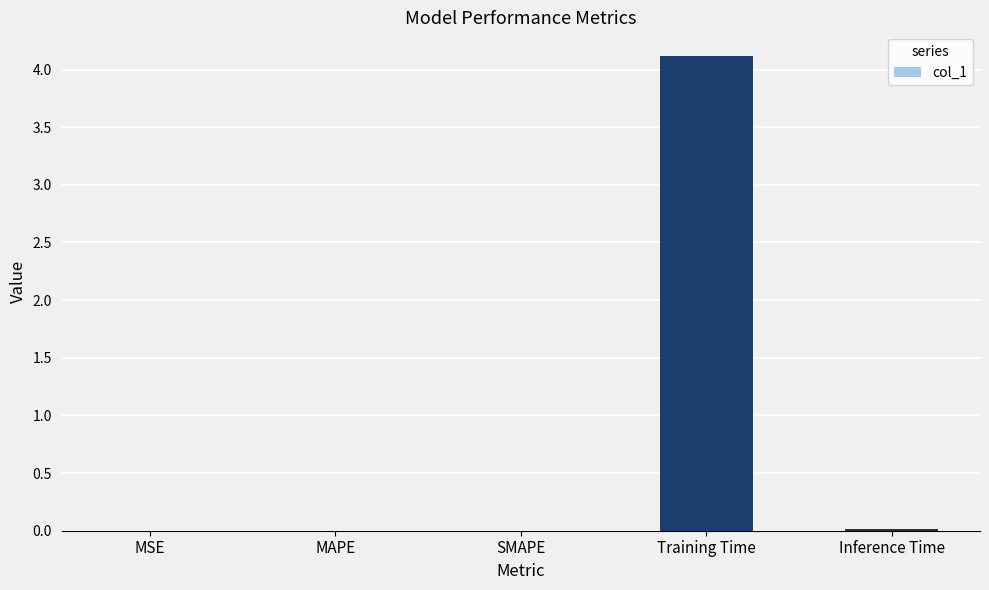

What is the sum of all values?

4.1